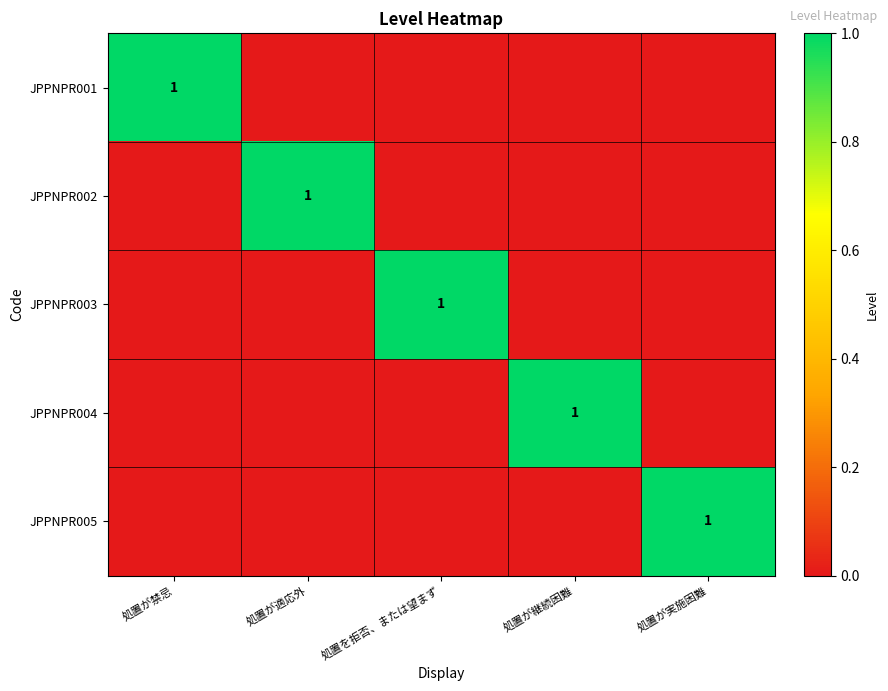

Between 処置が実施困難 and 処置が適応外, which is larger?

処置が実施困難